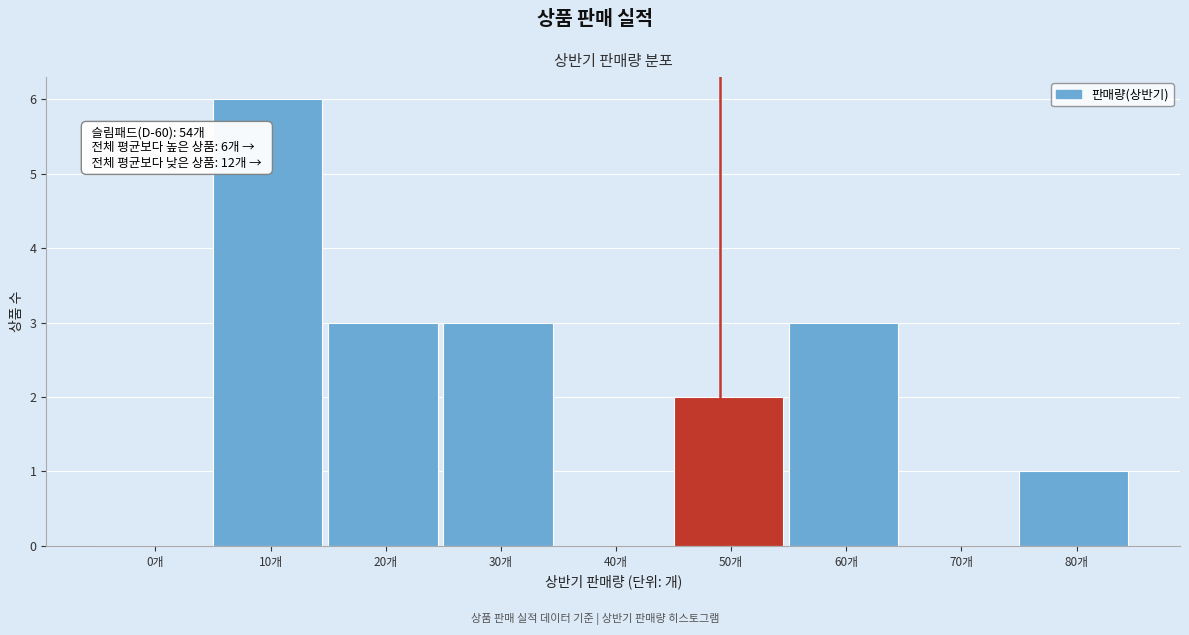

Reading left to right, what are all the values shown in this chart?

0개=0	10개=6	20개=3	30개=3	40개=0	50개=2	60개=3	70개=0	80개=1